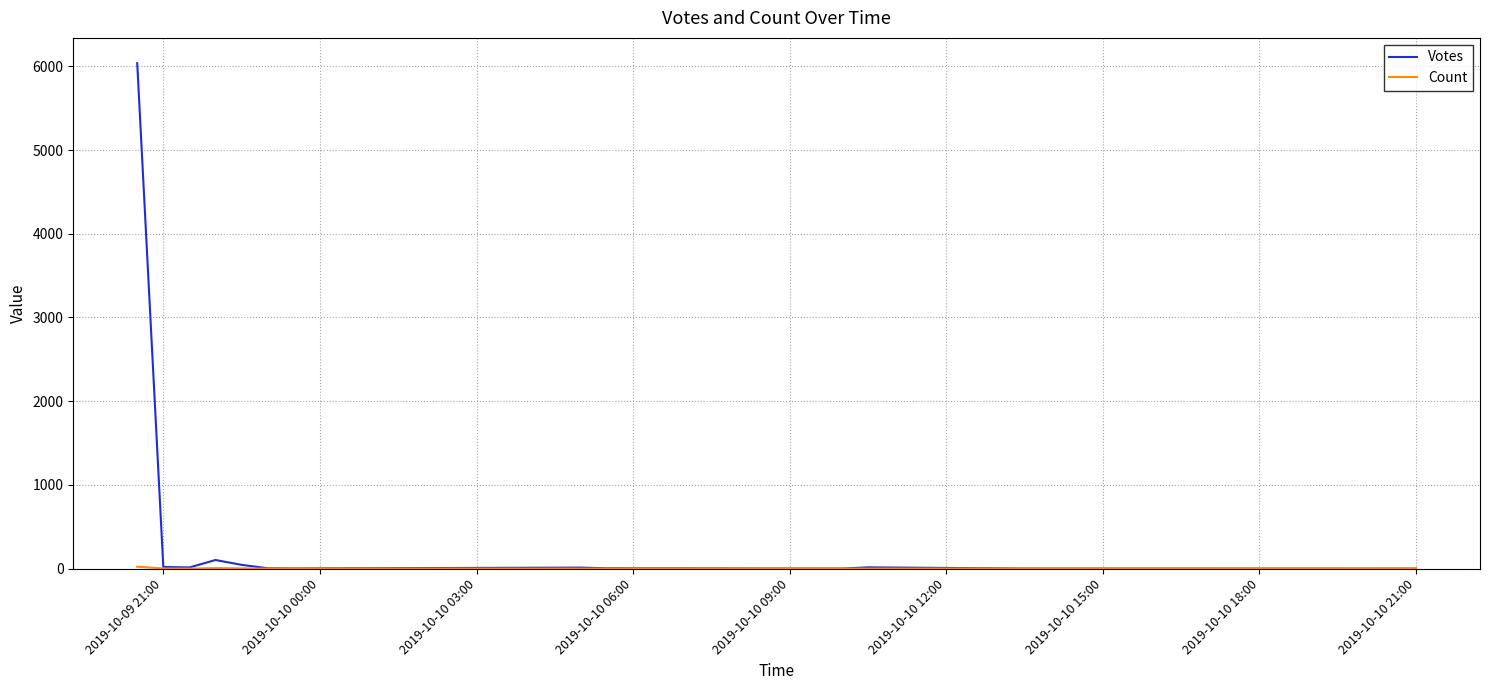

In Votes, how many points are higher than both neighbors (excluding endpoints)?

3